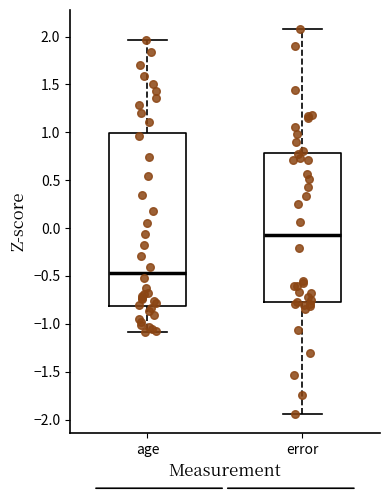

Where does the lower whisker of the box for error end on the y-axis? The values are not printed on the chart, so give them approximately, as read against the axis.

-1.95